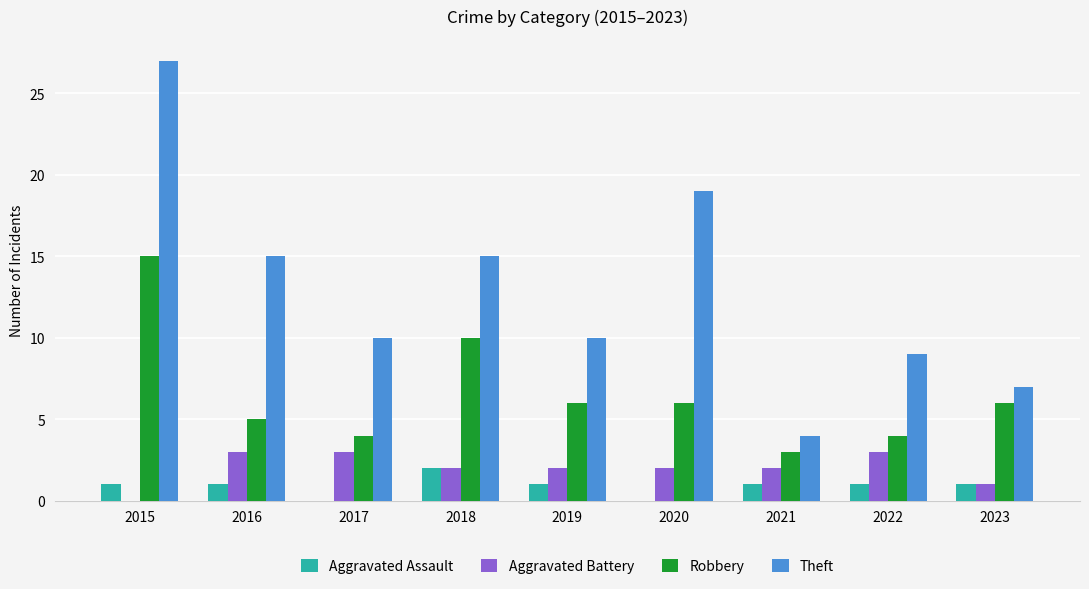

At which category is the sum across all series the highest?

2015